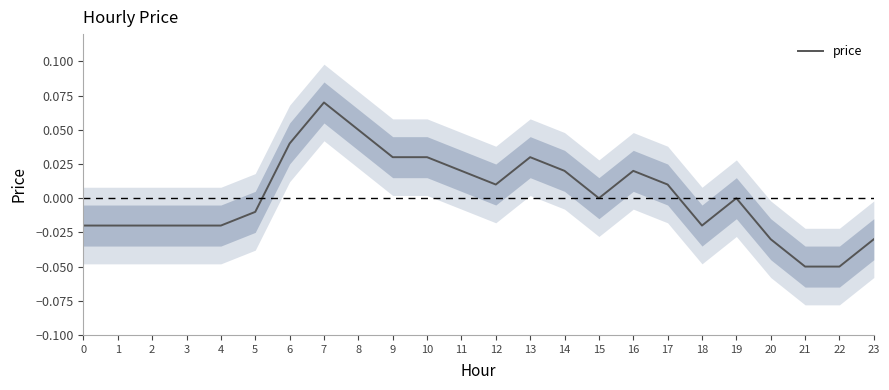

What is the difference between the second highest and second lowest values?

0.1